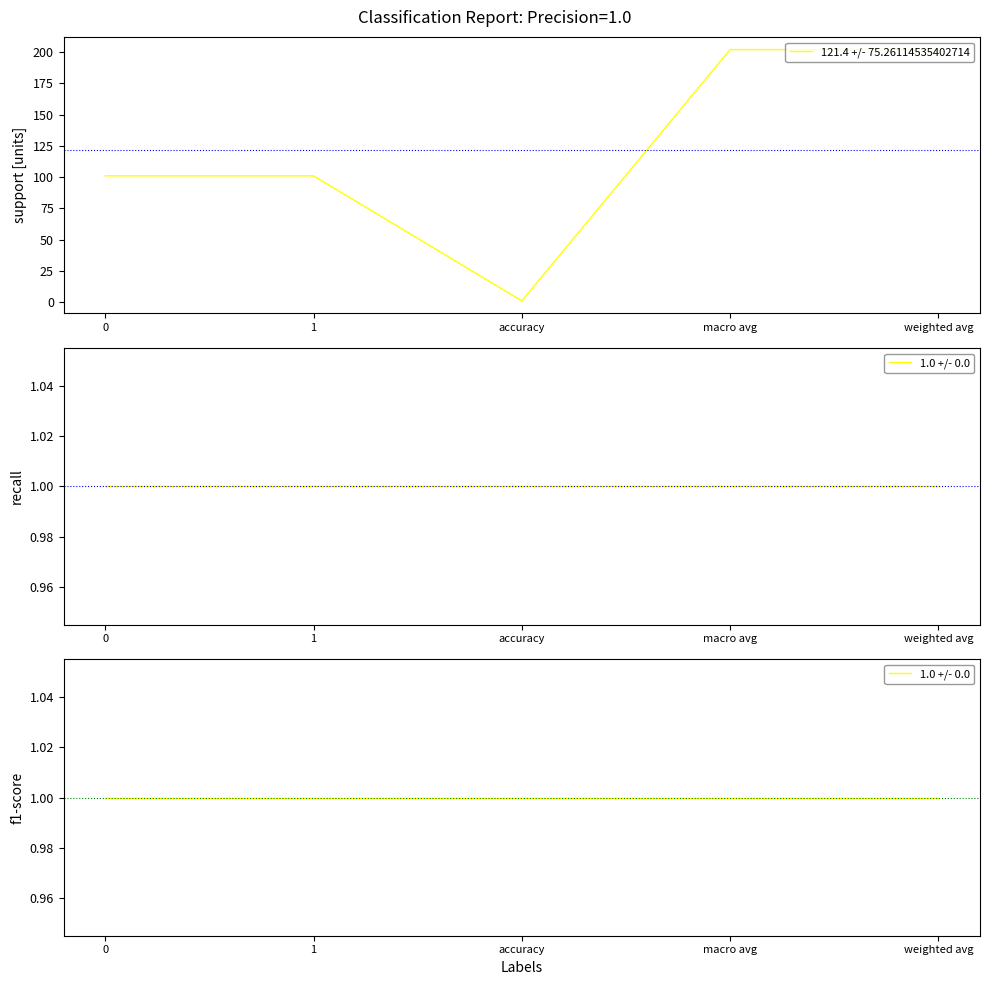

At which category is the sum across all series the highest?

macro avg